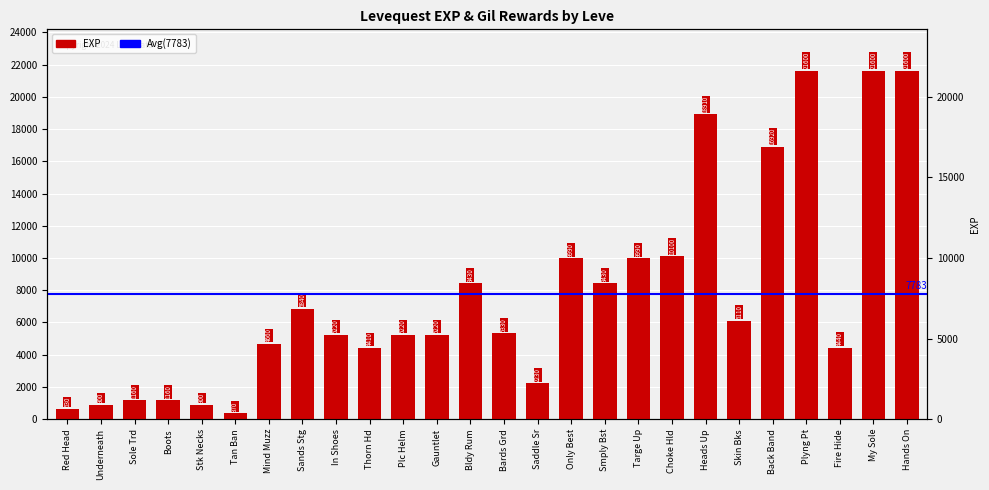

What is the average value?

7783